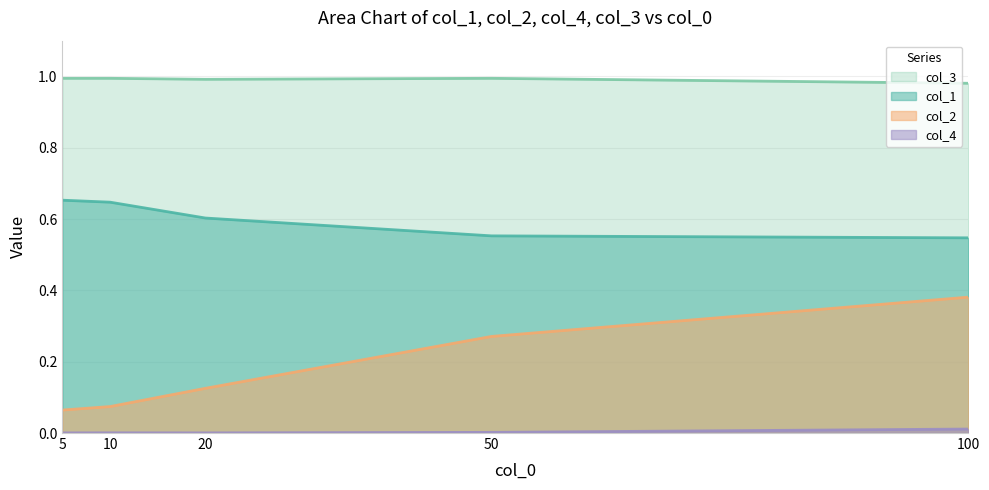

Is the value of col_1 at 50 greater than the value of col_3 at 50?

No